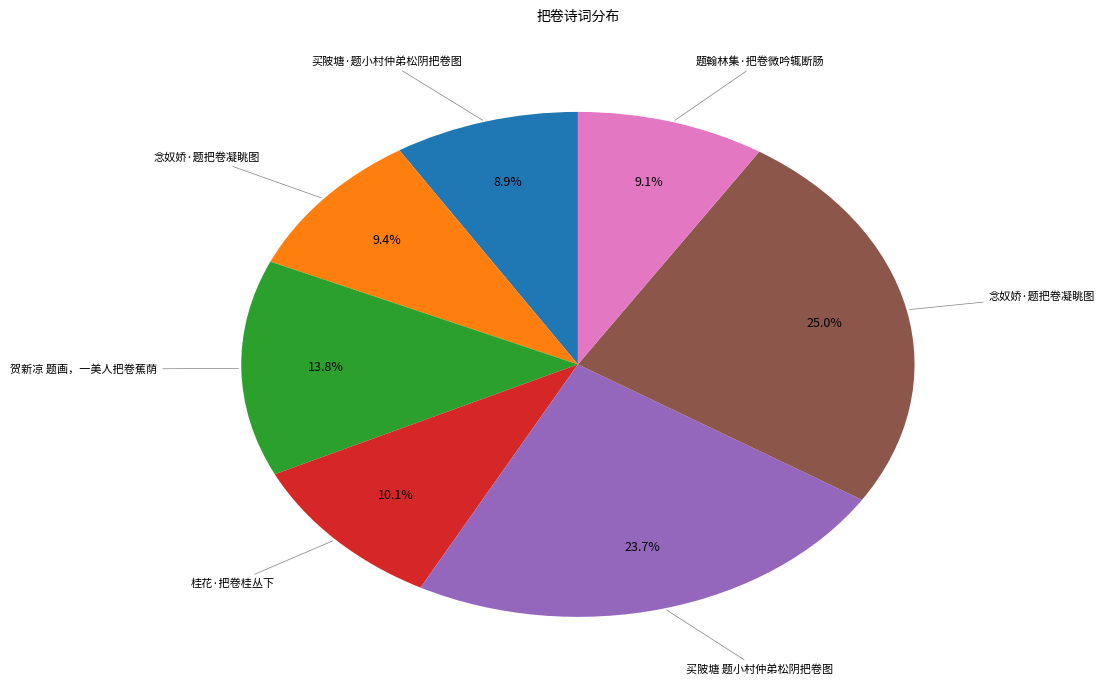

Is there any slice that represents more than half of the pie?

No